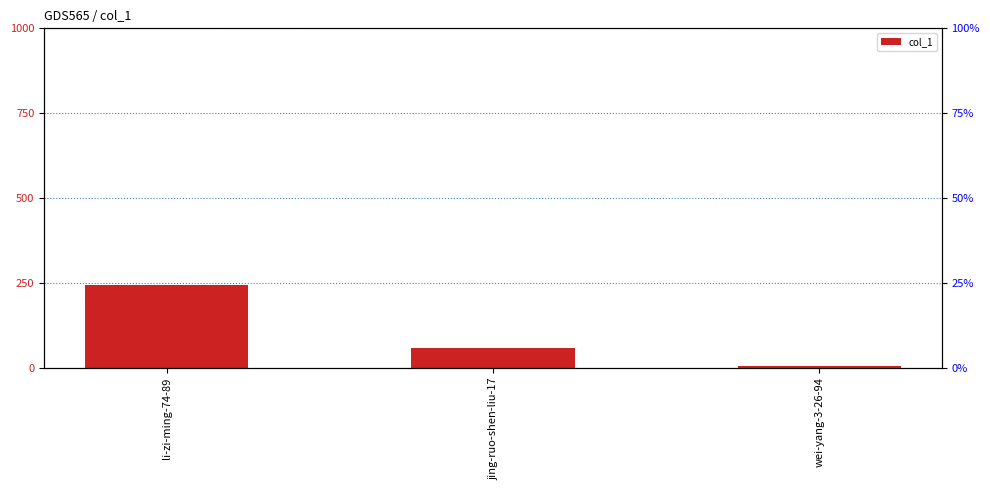

At which category does the chart reach its minimum across all series?

wei-yang-3-26-94